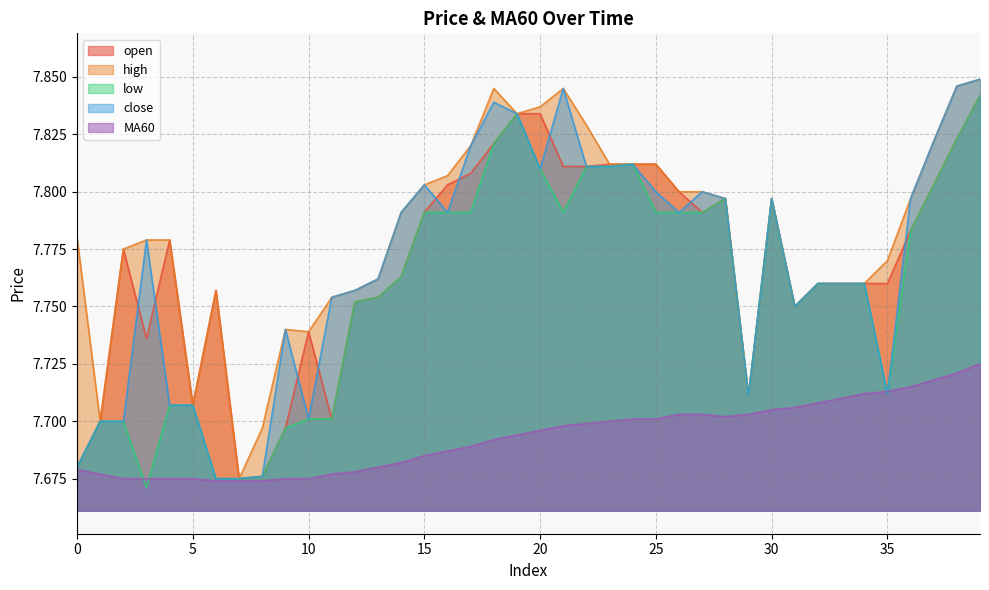

In open, how many points are higher than both neighbors (excluding endpoints)?

6